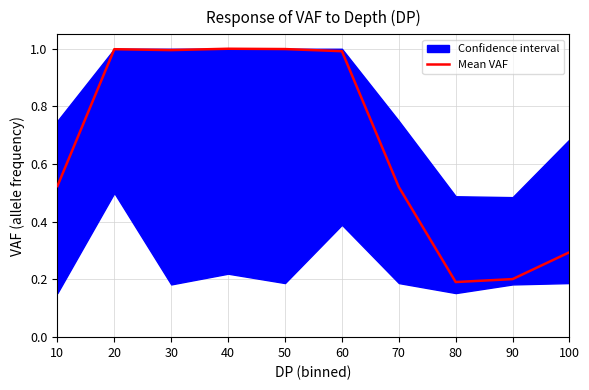

Is it true that Mean VAF equals 1.0 at 30?

True